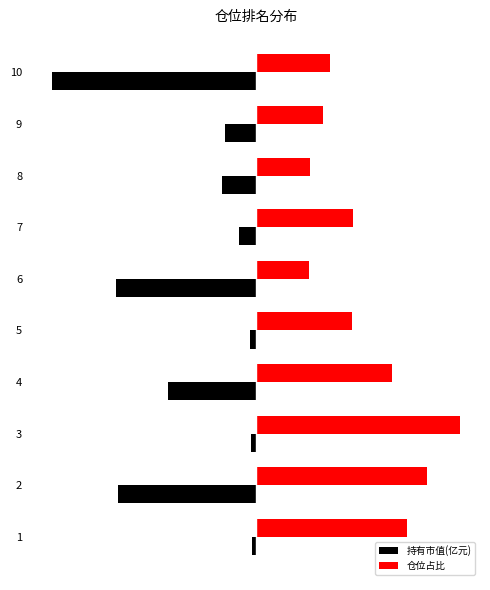

Between 2 and 9, which is larger?

9